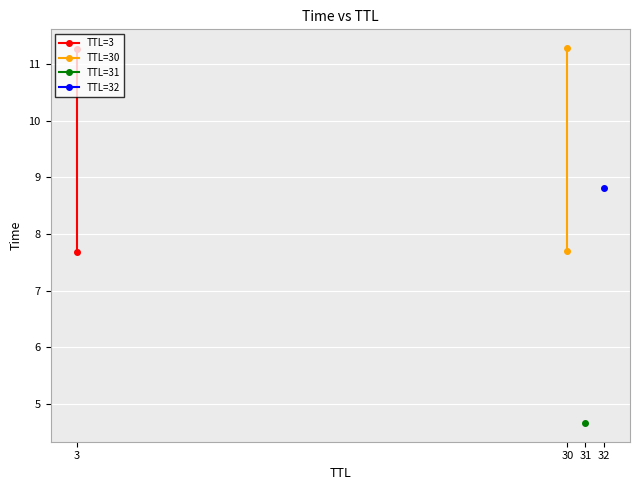

How many values in the TTL=30 series exceed 11?

1